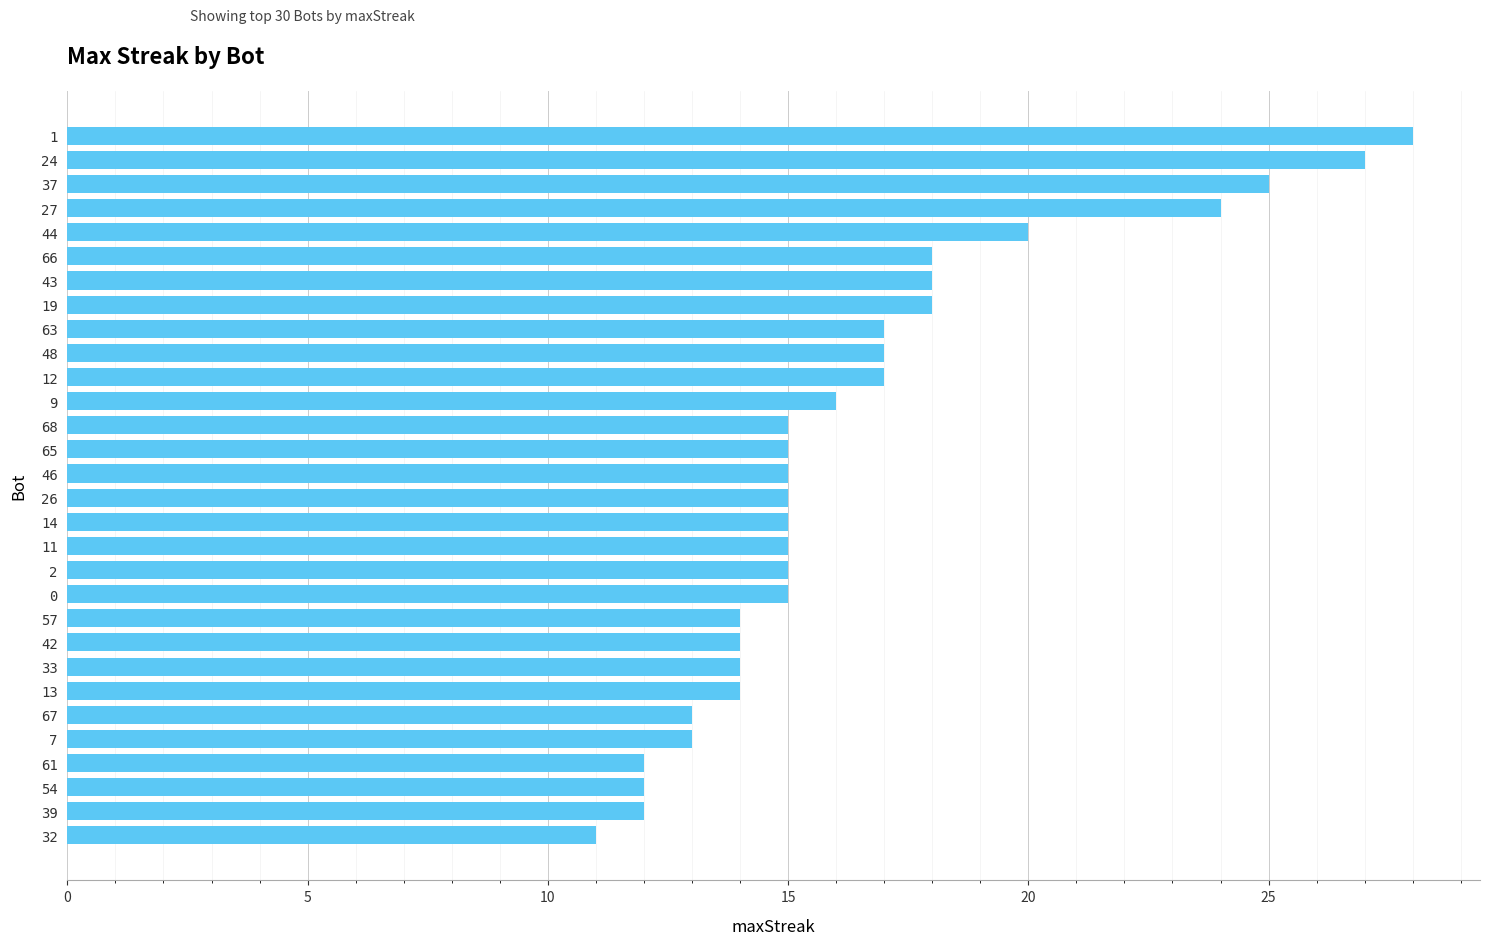

What is the label of the 22nd bar from the top?

42